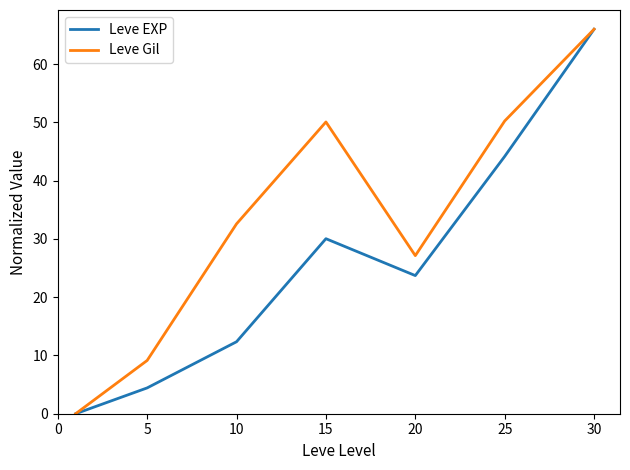

True or false: Leve EXP has more than 0 interior local peaks.

True